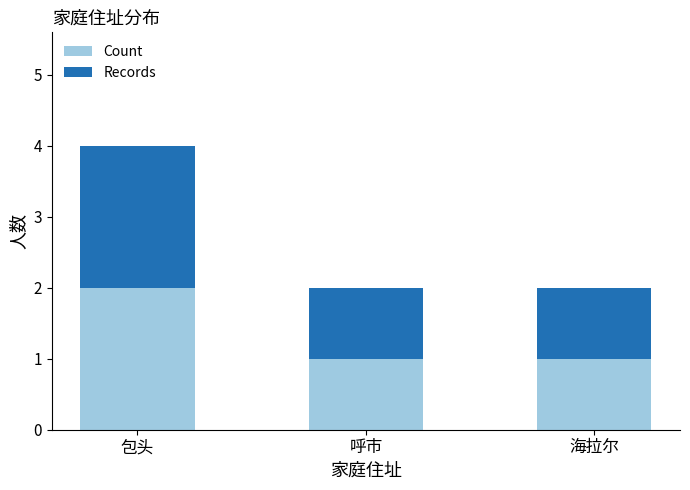

The value of Count at 呼市 is 0. True or false?

False